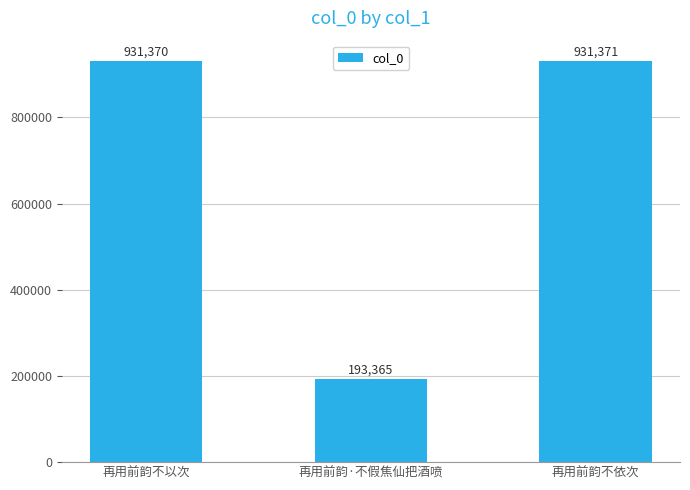

Between 再用前韵不以次 and 再用前韵·不假焦仙把酒喷, which is larger?

再用前韵不以次